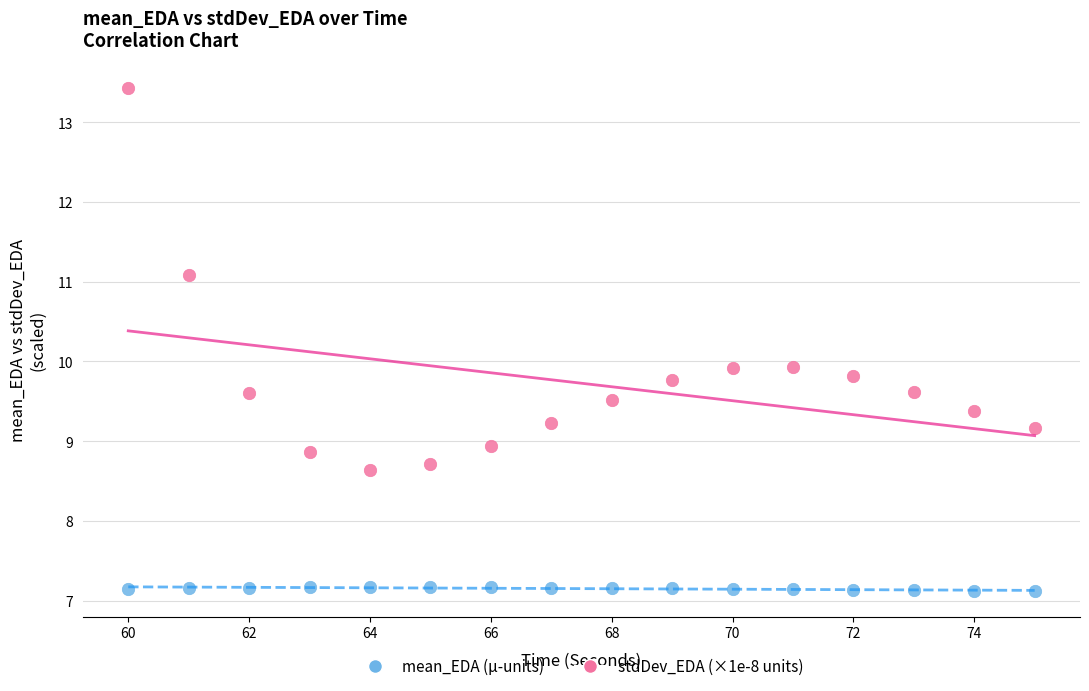

Which series reaches the maximum Y coordinate?

stdDev_EDA (×1e-8 units)